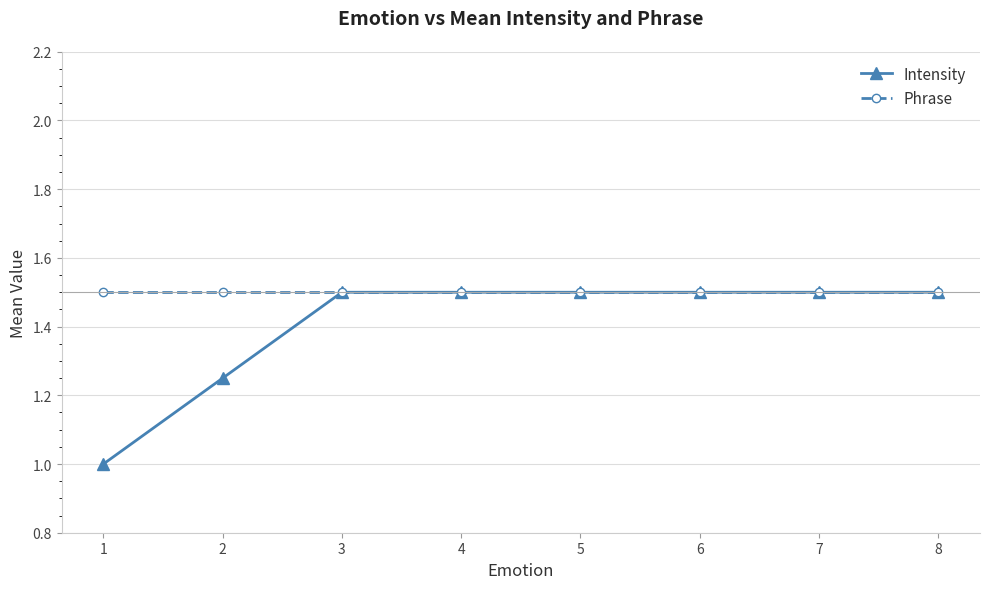

What is the total value across all series at 2?

2.8